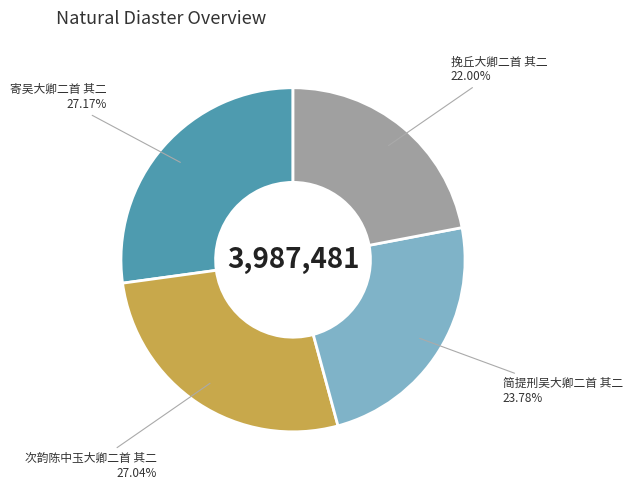

Is 寄吴大卿二首 其二 the majority of the pie?

No